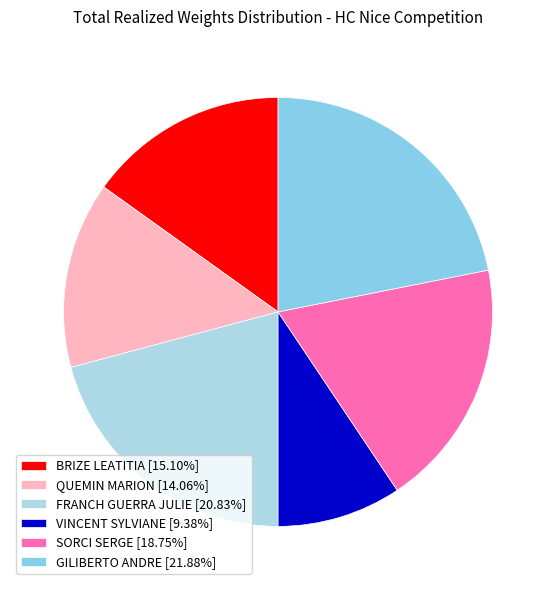

Is FRANCH GUERRA JULIE the majority of the pie?

No